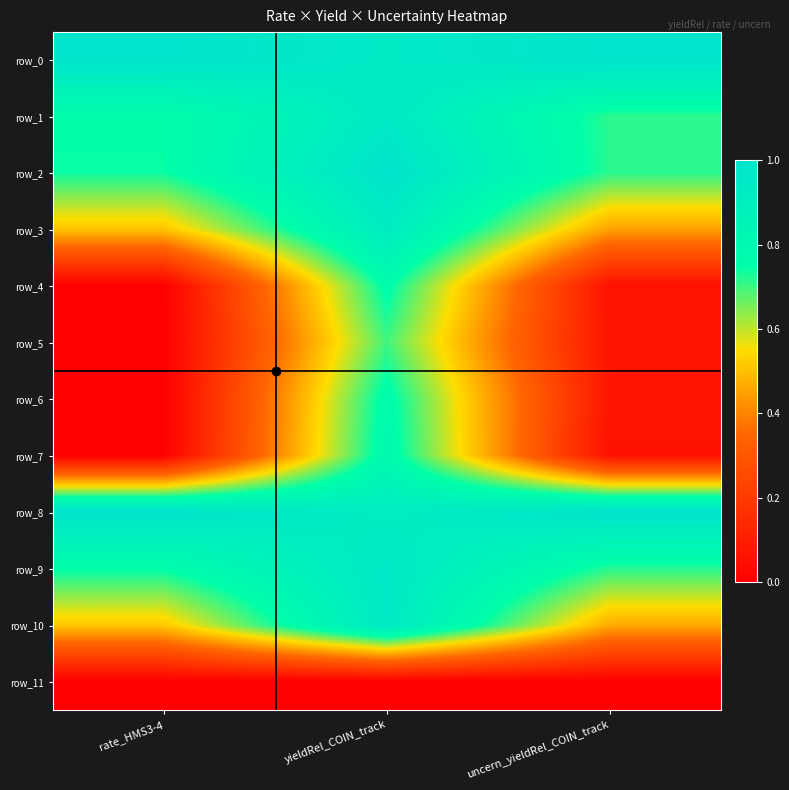

Rank the series by their maximum value, from highest to lowest.

row_2, row_8, row_0, row_9, row_10, row_1, row_3, row_7, row_6, row_4, row_5, row_11